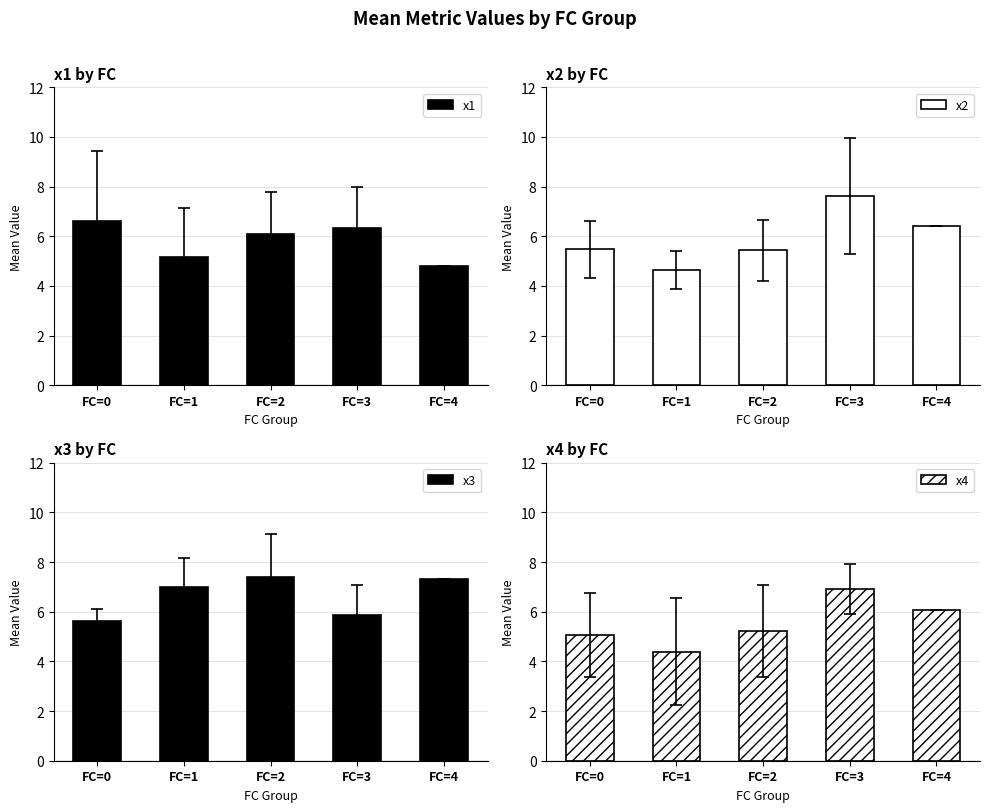

What is the maximum value for x4?

6.9